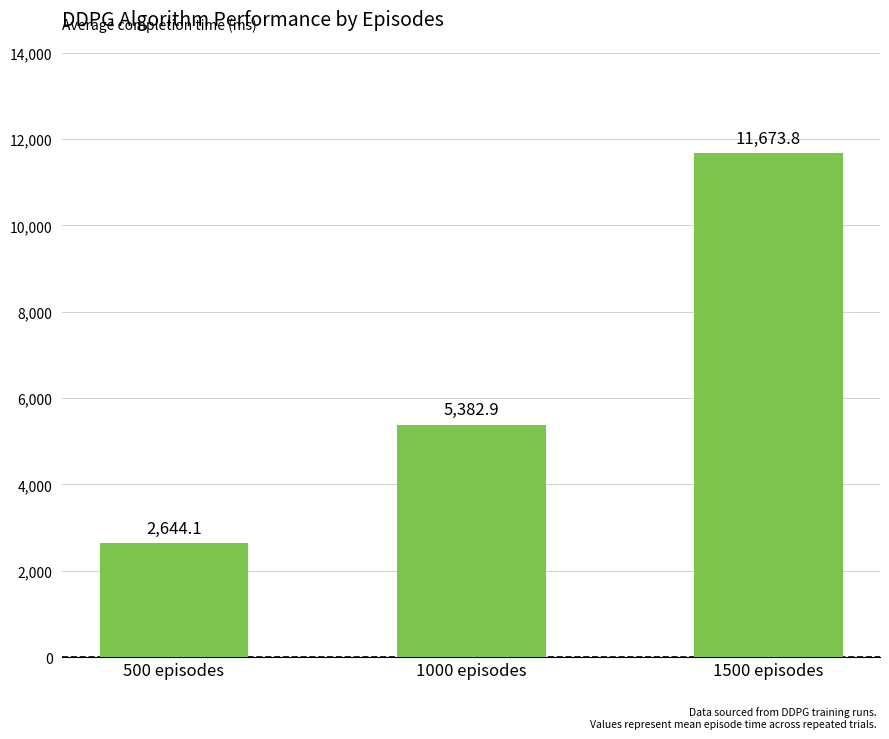

Reading left to right, list all the values displayed in this chart.

2644.1	5382.9	11673.8